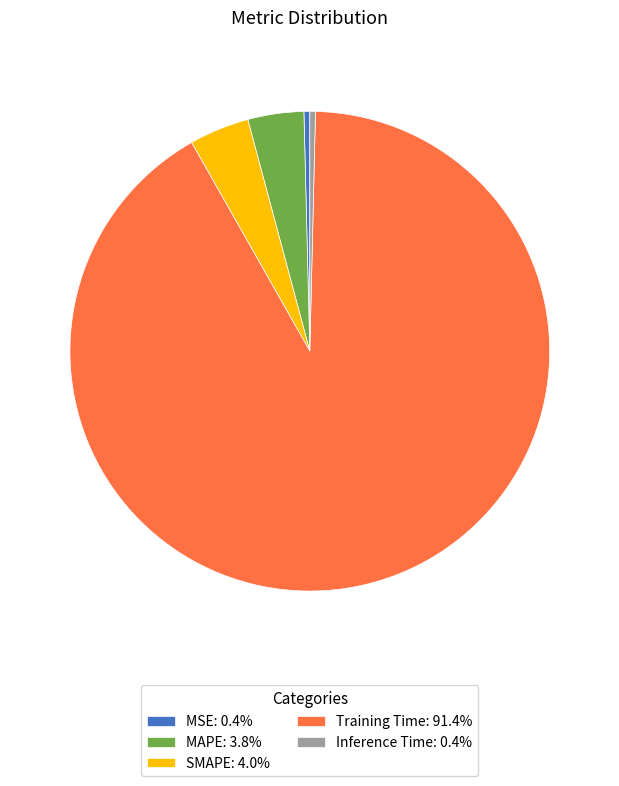

How many segments does this pie chart have?

5